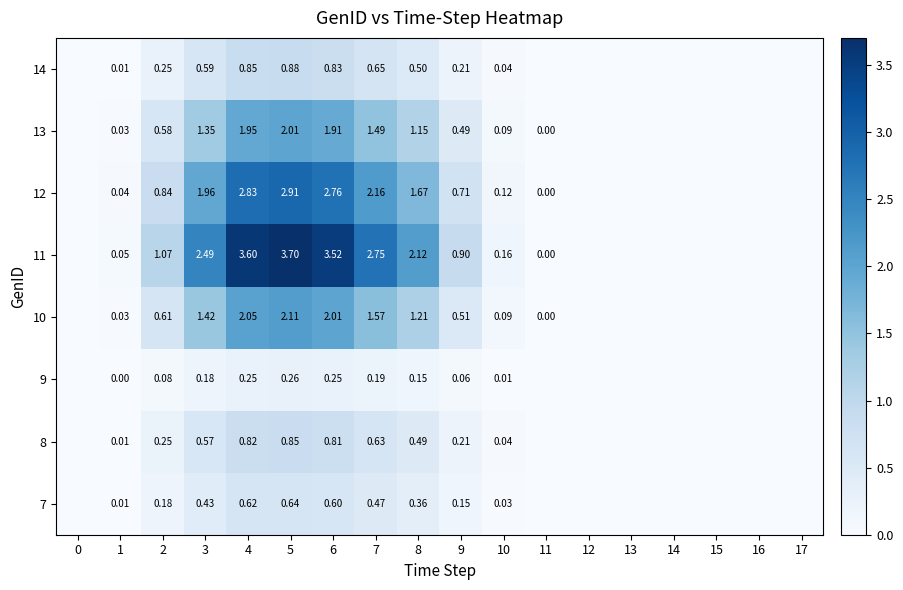

At which category is the sum across all series the highest?

5